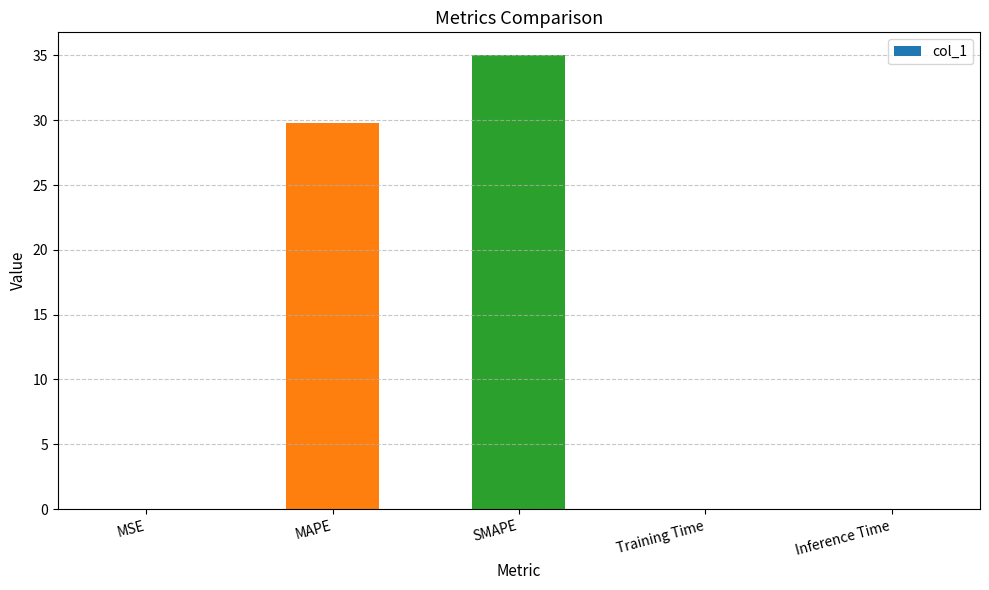

What is the greatest value displayed?

35.0